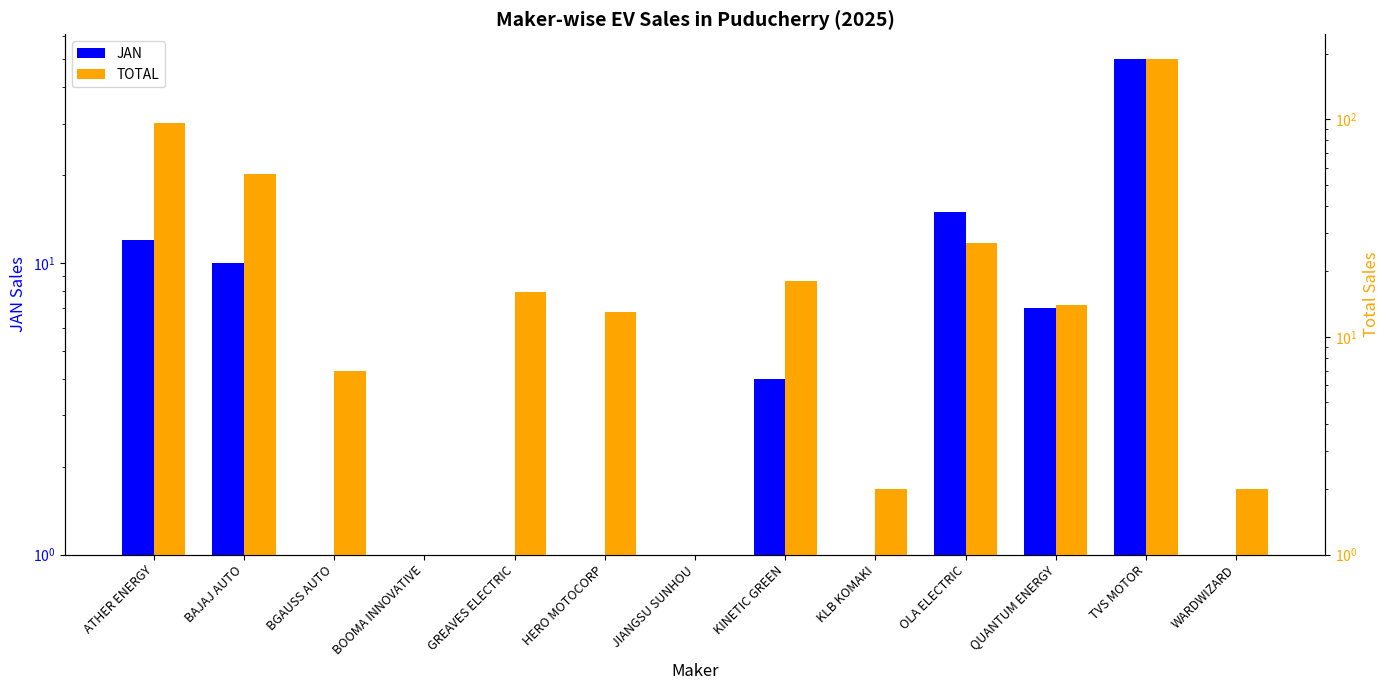

Count the number of categories in the chart.

13